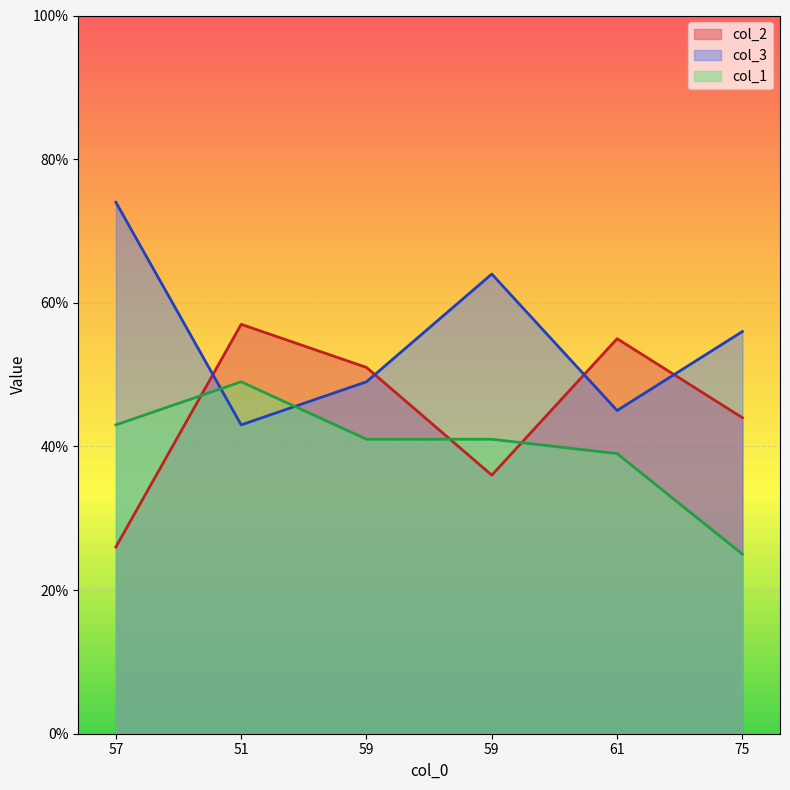

Reading right to left, transcribe all the data shown in this chart.

col_2: 44	55	36	51	57	26
col_3: 56	45	64	49	43	74
col_1: 25	39	41	41	49	43